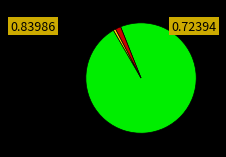

Does any single category account for the majority?

Yes